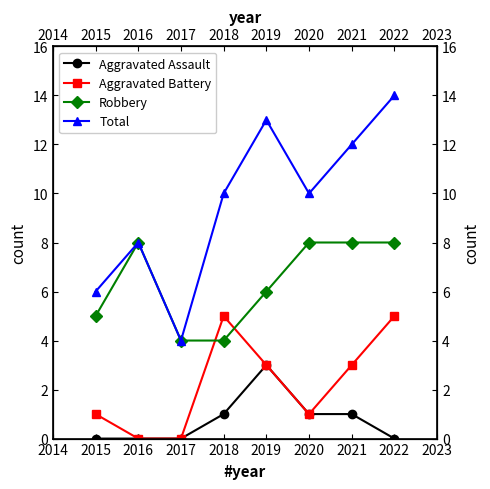

Count the Aggravated Assault values in the range 0 to 1.

7